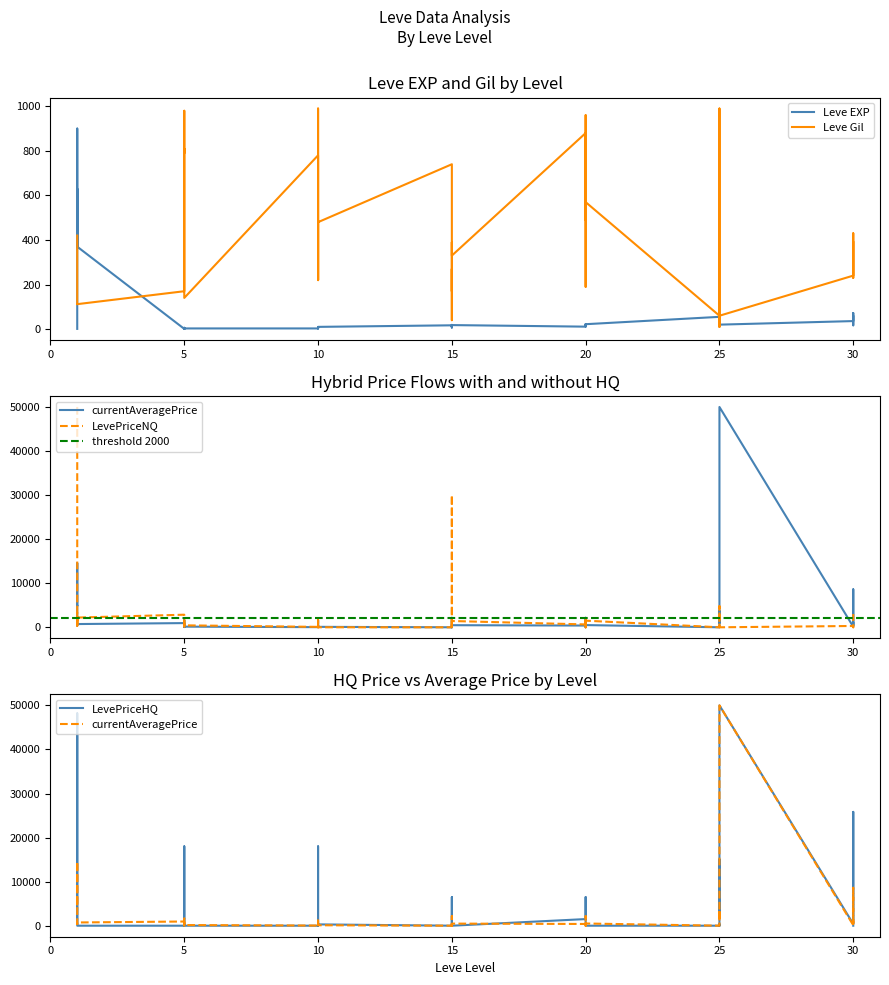

What is the difference between the LevePriceHQ values at 5 and 15?

1086.1